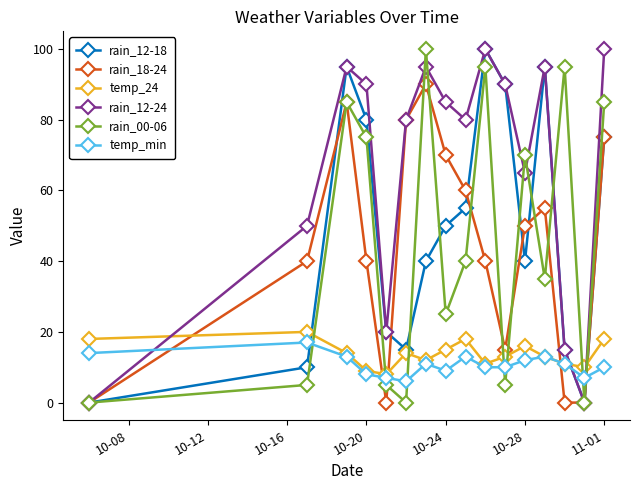

What is the value of the temp_min point at the 2nd from the left?

17